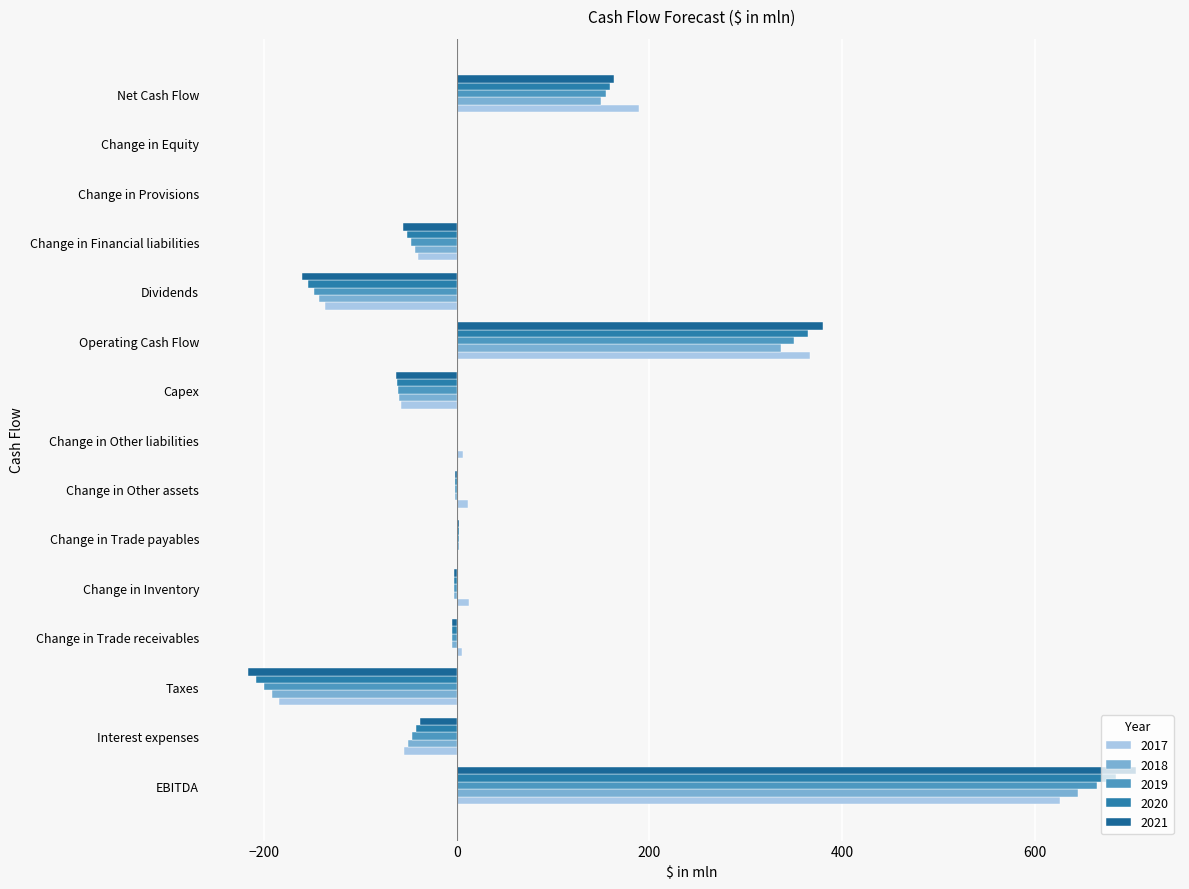

Between Dividends and Operating Cash Flow, which is larger?

Operating Cash Flow